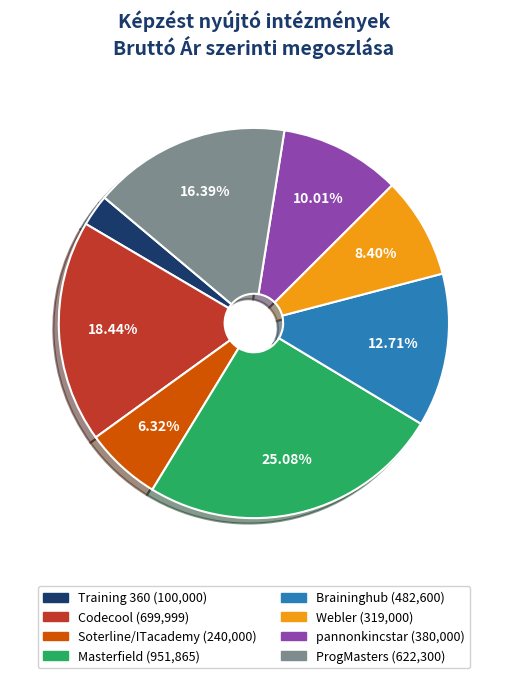

To the nearest percent, what is the combined percentage of Braininghub and ProgMasters?

29%